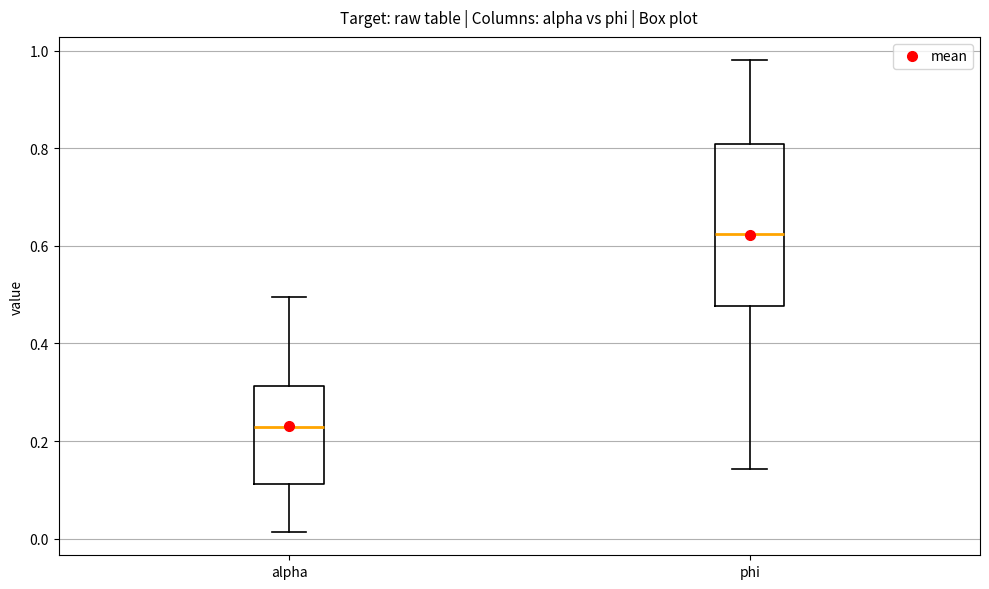

Which box has the lowest median line?

alpha